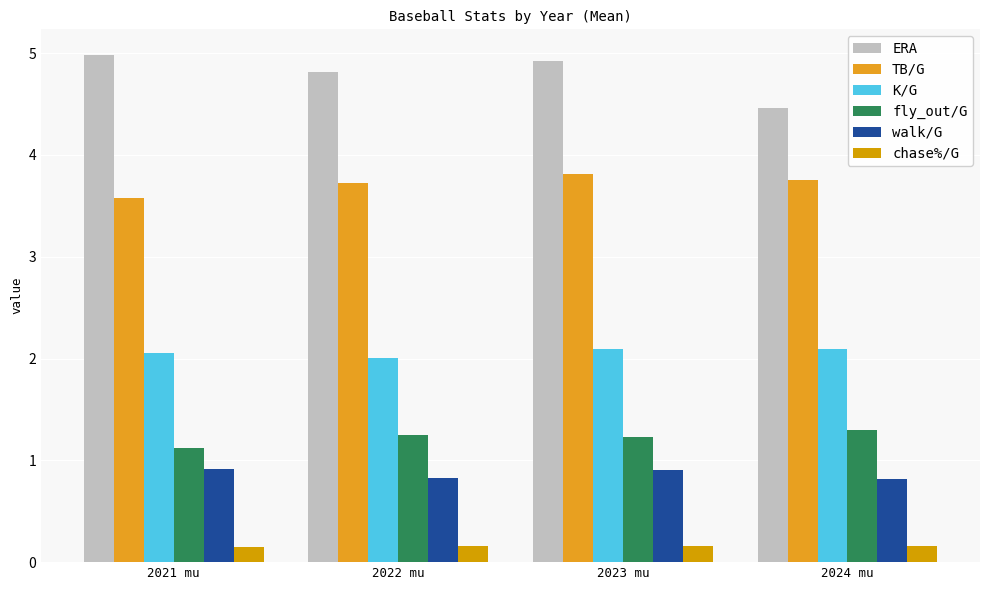

Which series has the largest range (max minus min)?

ERA